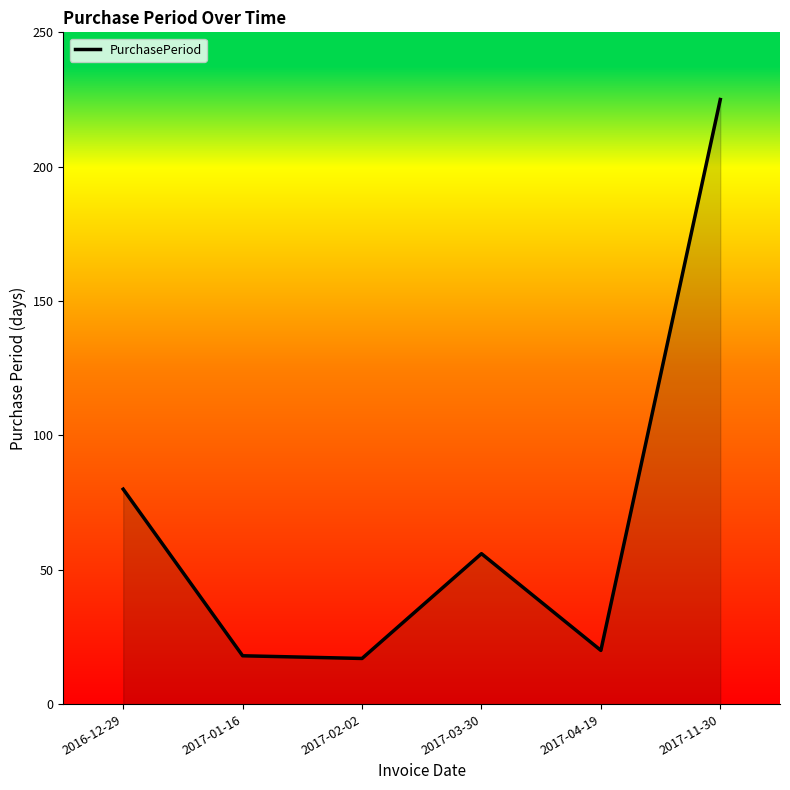

True or false: there are more than 0 points higher than both neighbors.

True